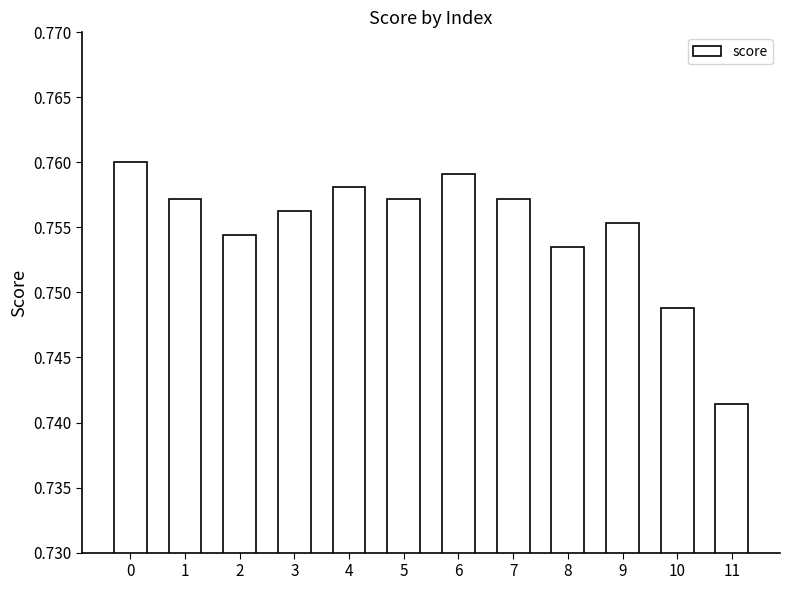

The chart shows a value of 1.2 at 1. True or false?

False